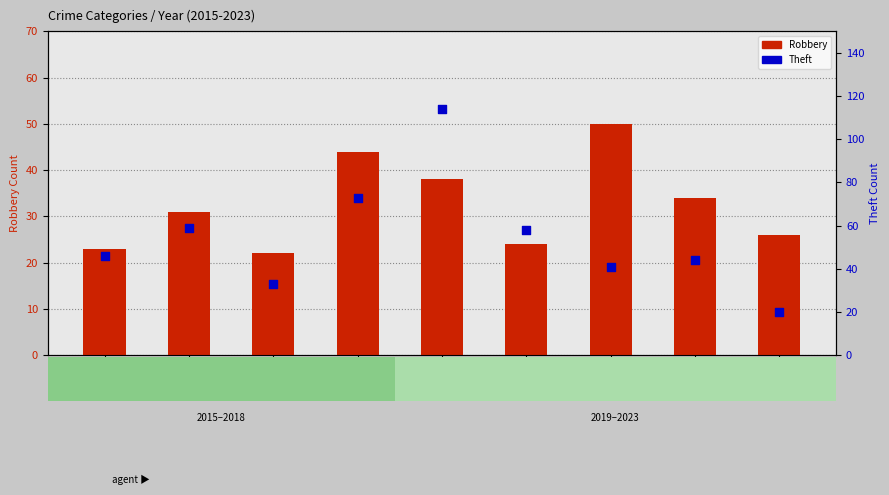

At which category is the sum across all series the highest?

2019